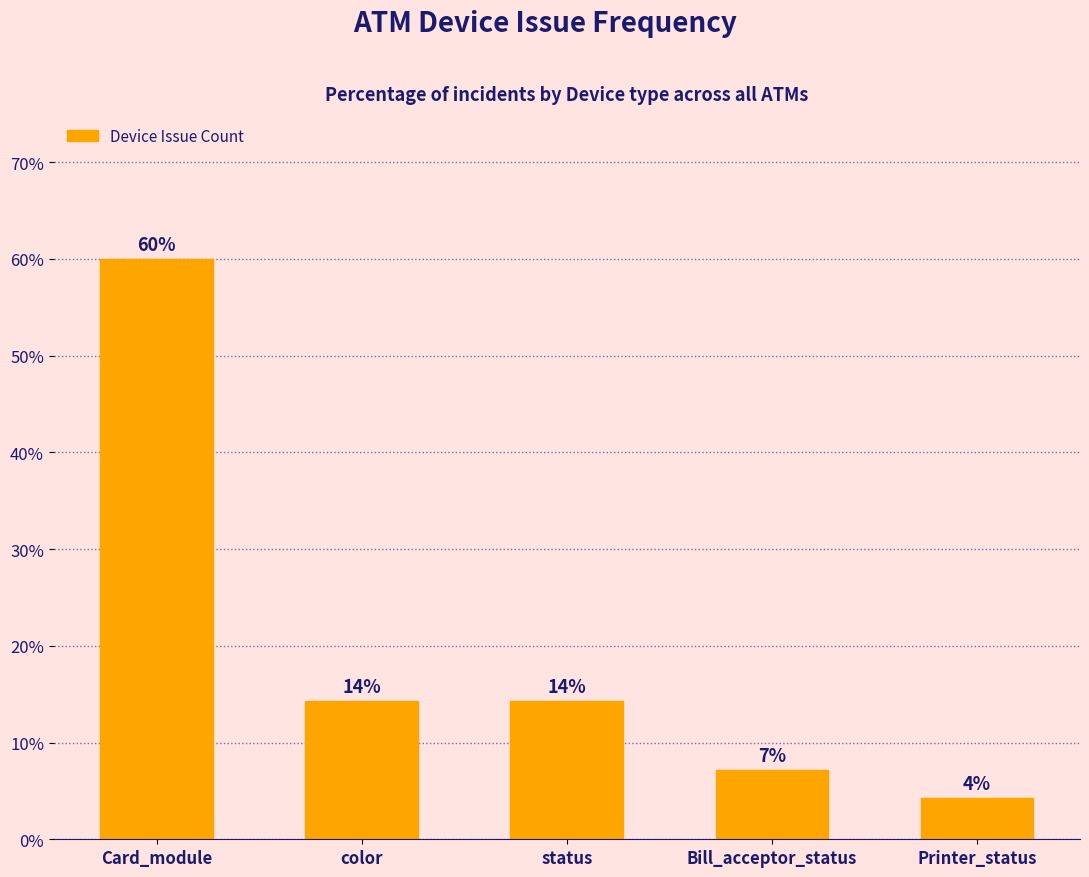

Is it true that the value at color is 20.9?

False